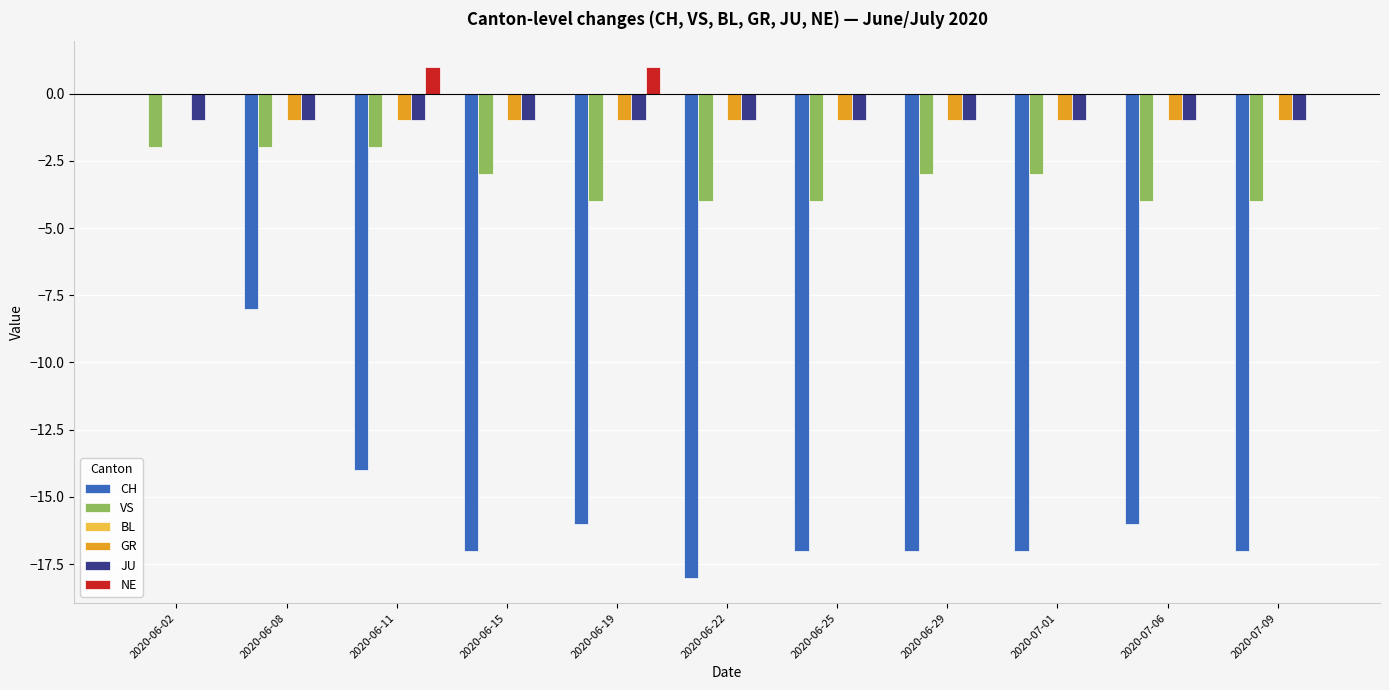

Between 2020-06-11 and 2020-06-25, which series saw the biggest shift?

CH